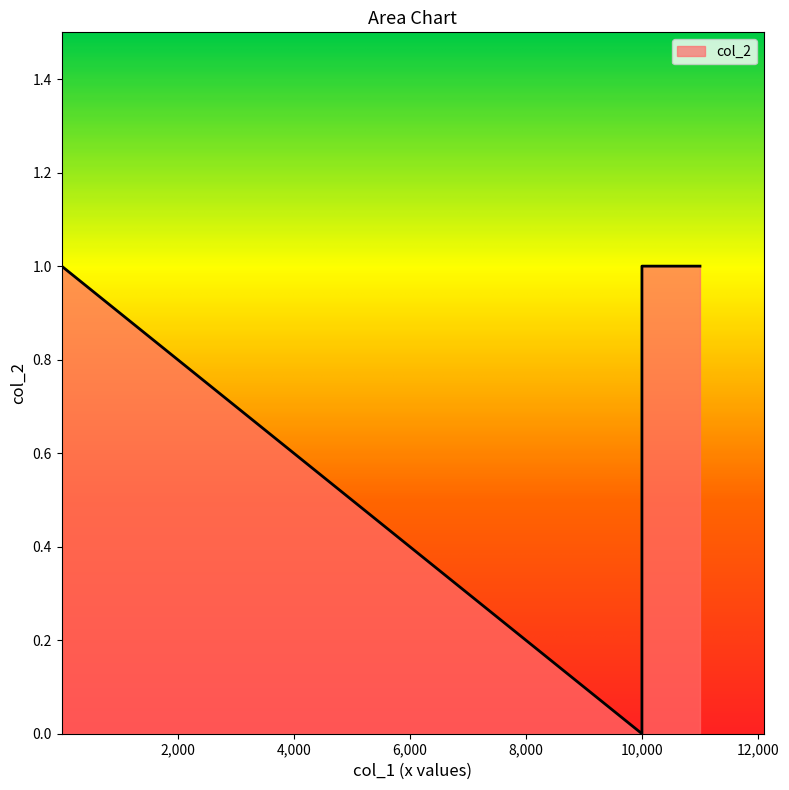

What is the maximum value shown in the chart?

1